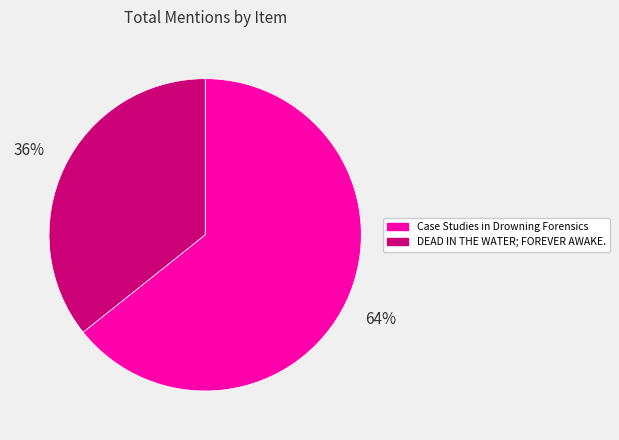

To the nearest percent, what percentage of the pie is Case Studies in Drowning Forensics?

64%